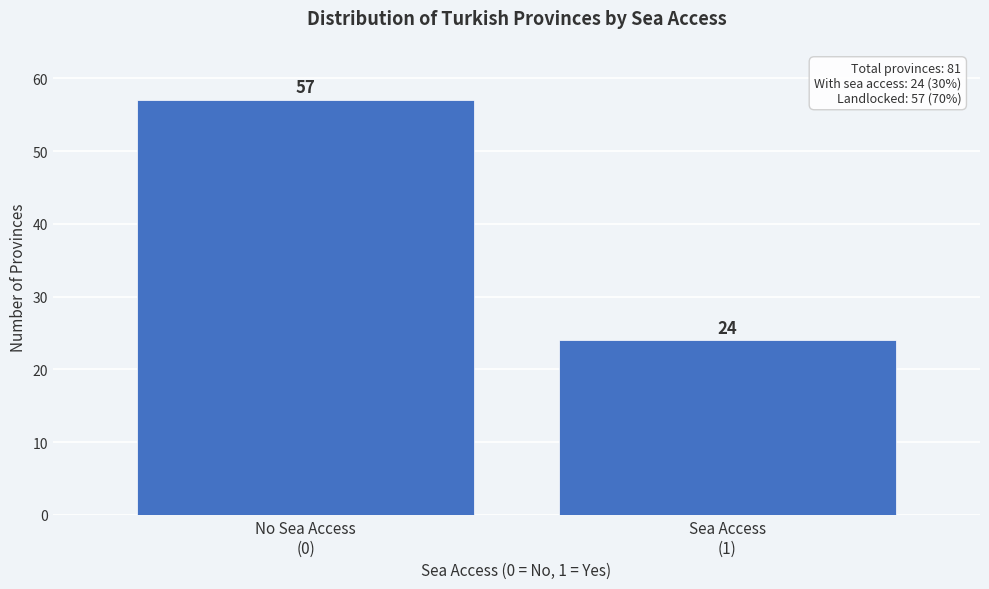

Reading left to right, what are all the values shown in this chart?

57	24